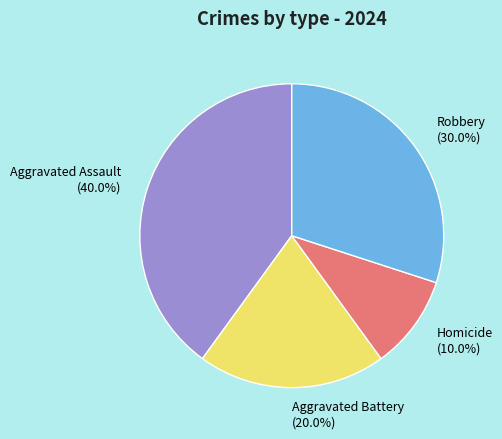

To the nearest percent, what percentage of the pie is Homicide?

10%